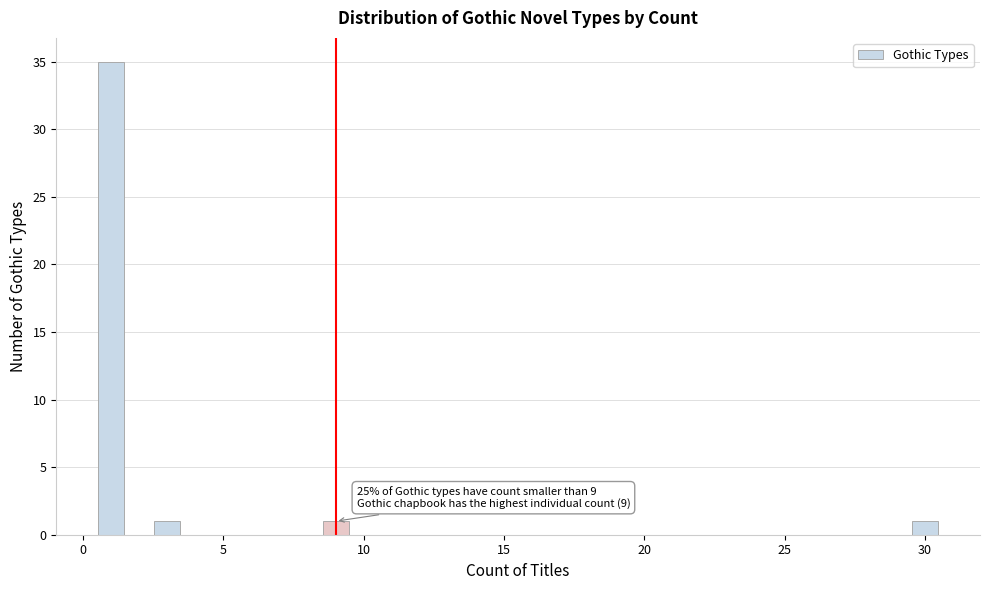

Read against the x-axis, roughly where is the centre of the tallest bar?

1.0